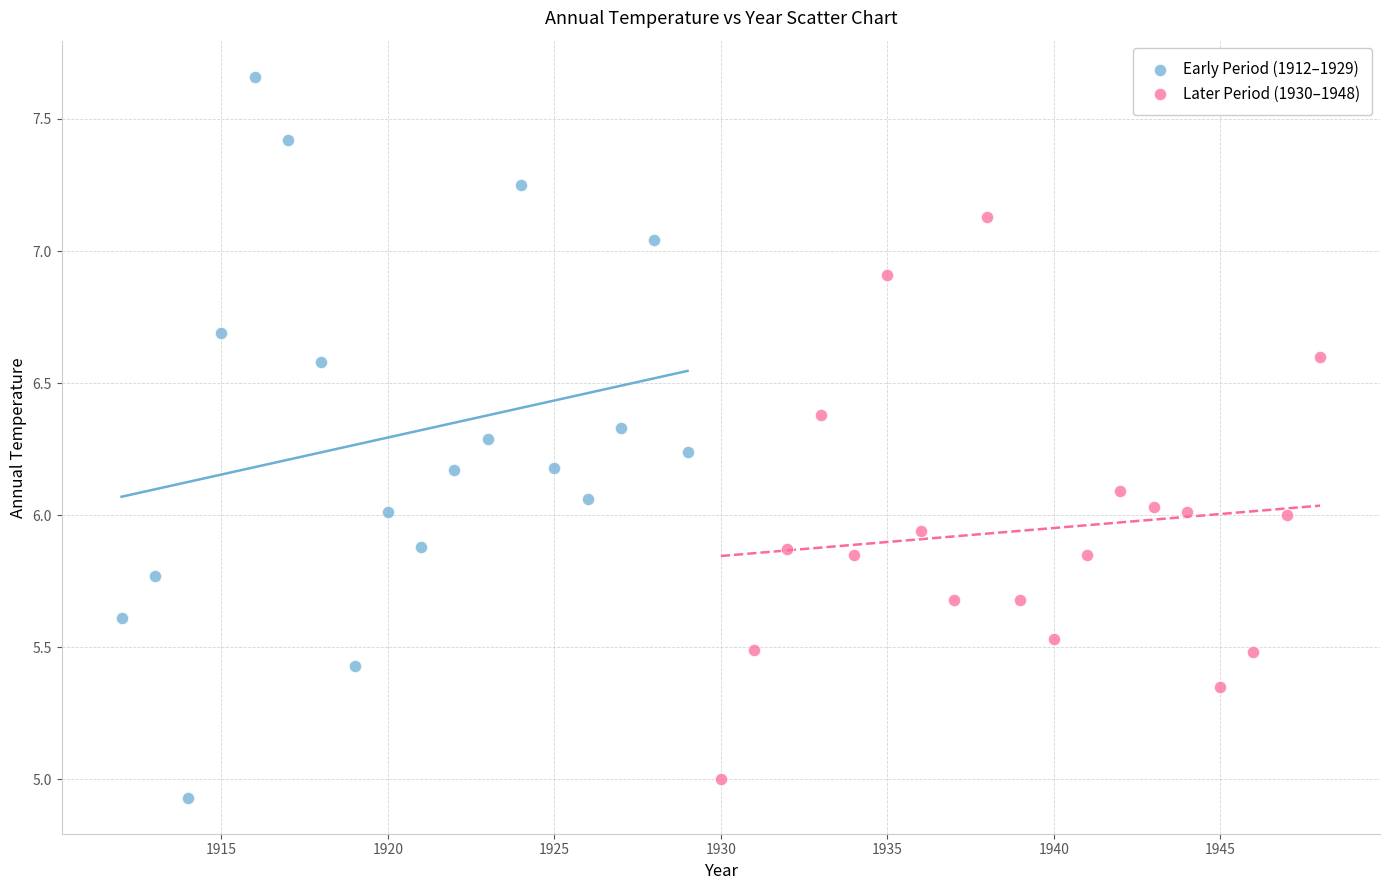

Which series contains the highest Y value?

Early Period (1912–1929)